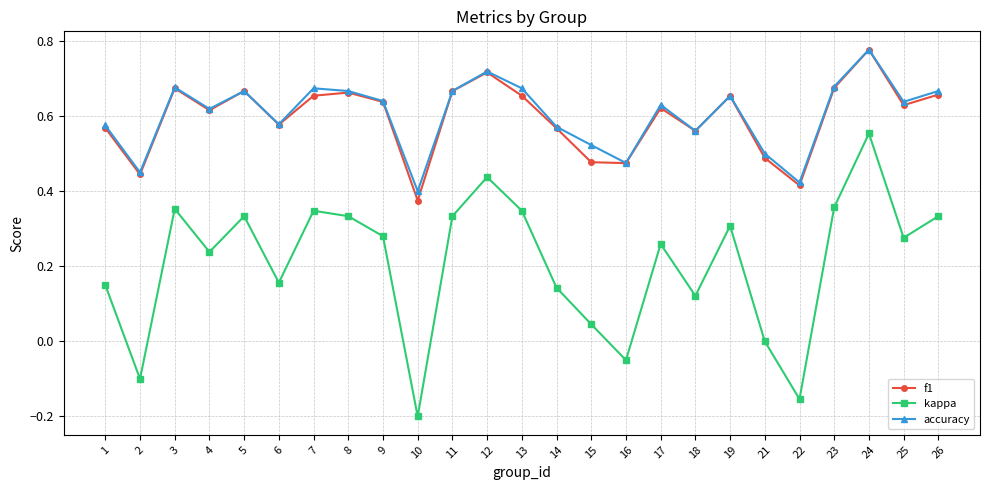

What is the total value across all series at 8?

1.7